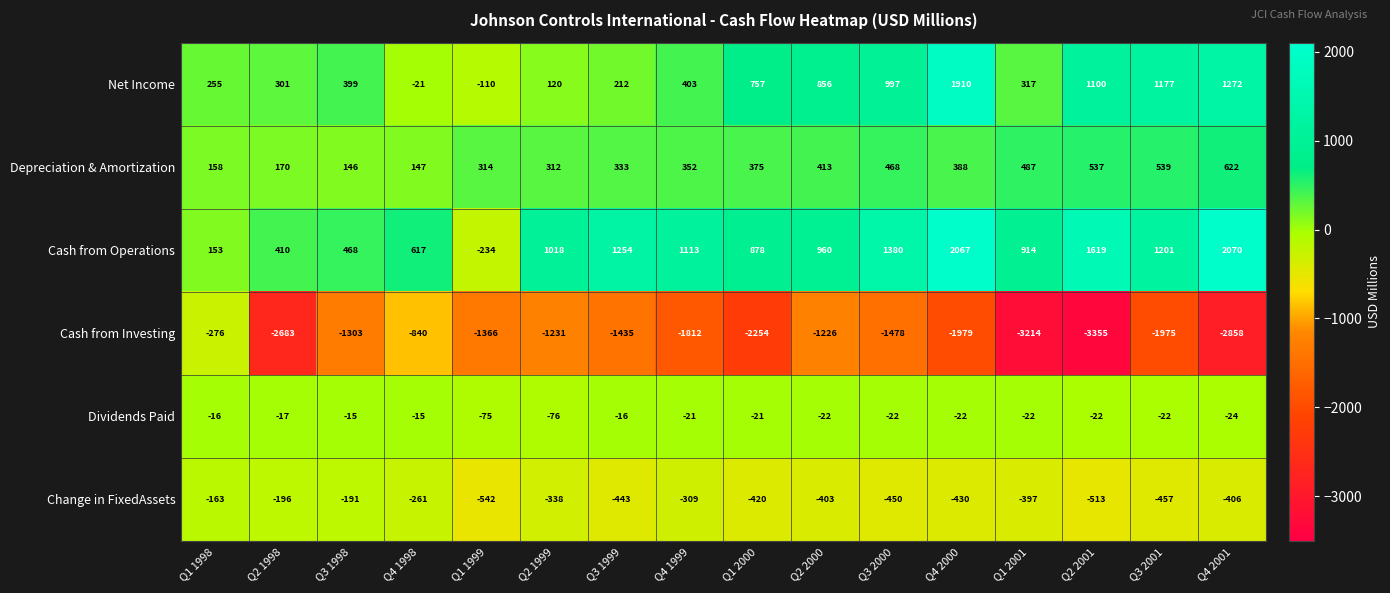

Where is Cash from Investing nearest to the value -1815?

Q4 1999